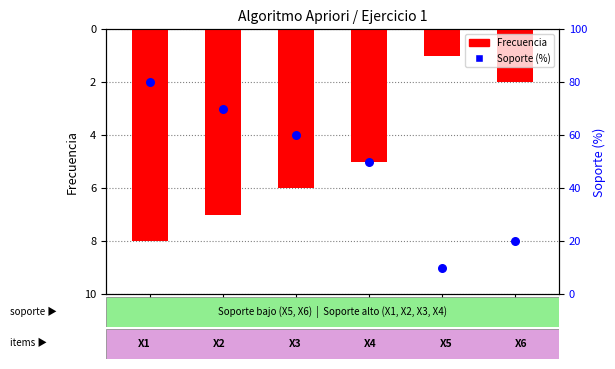

Which series reaches the maximum Y coordinate?

Soporte (%)